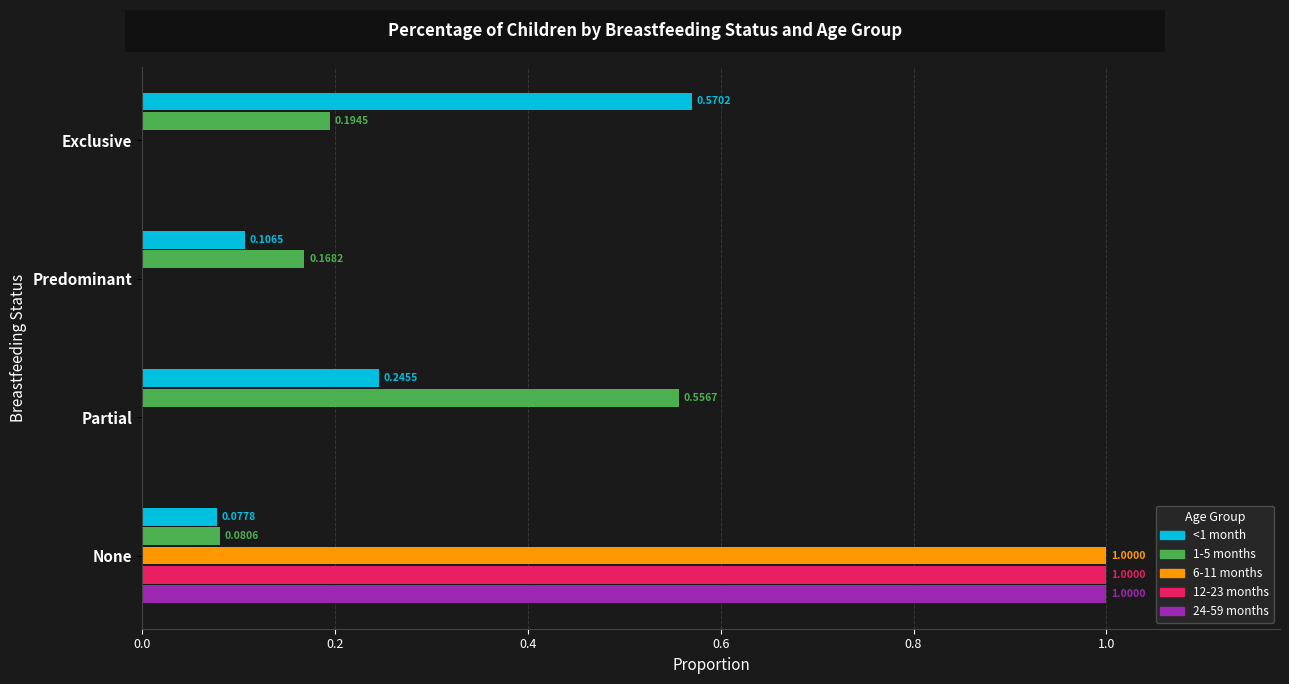

At which category is the sum across all series the highest?

None